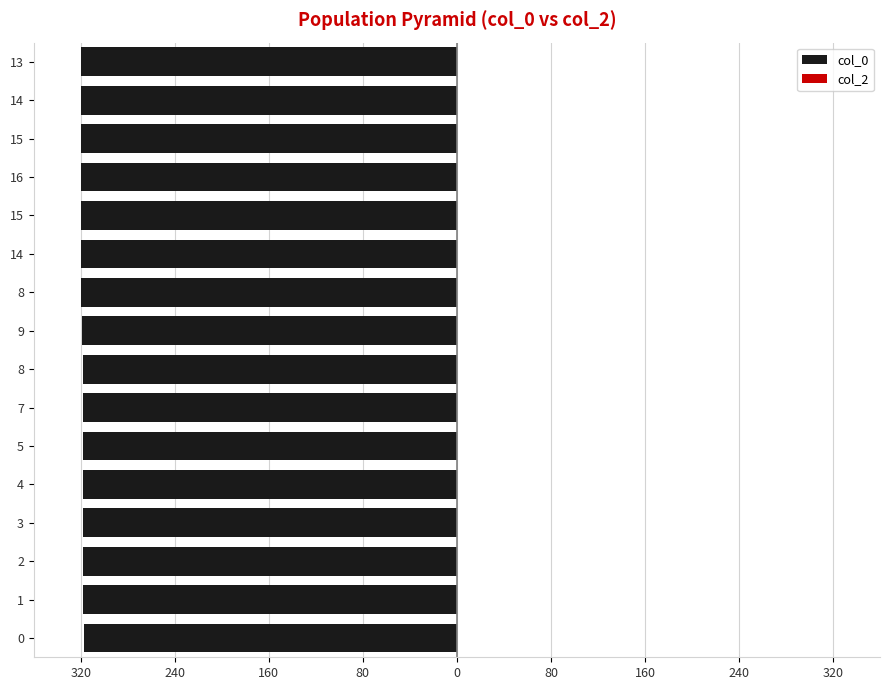

What are all the series names shown in the legend?

col_0, col_2